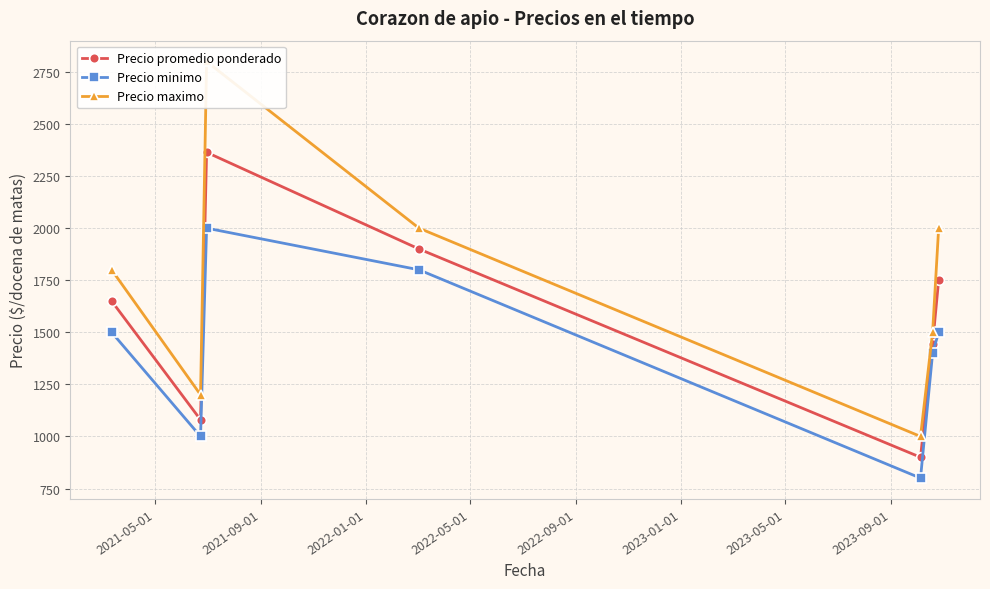

How many data points does each series have?

7